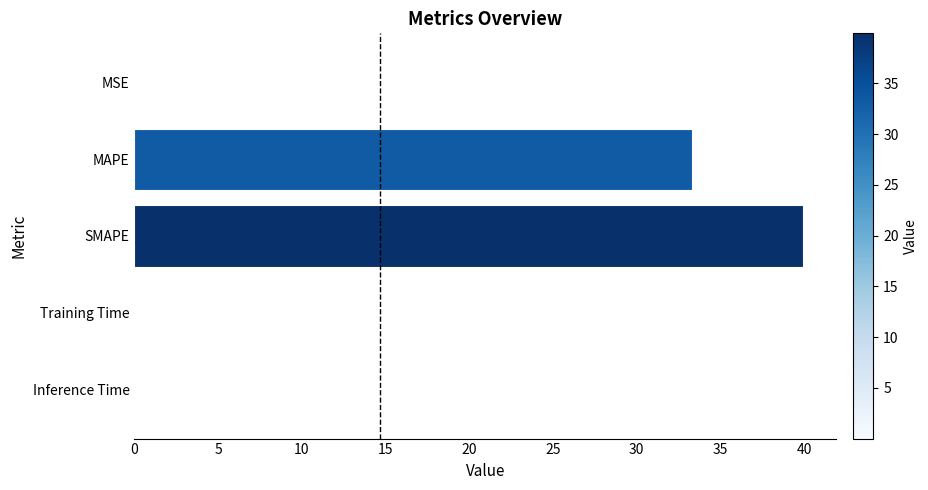

Is it true that the value at Inference Time is 0.0?

True